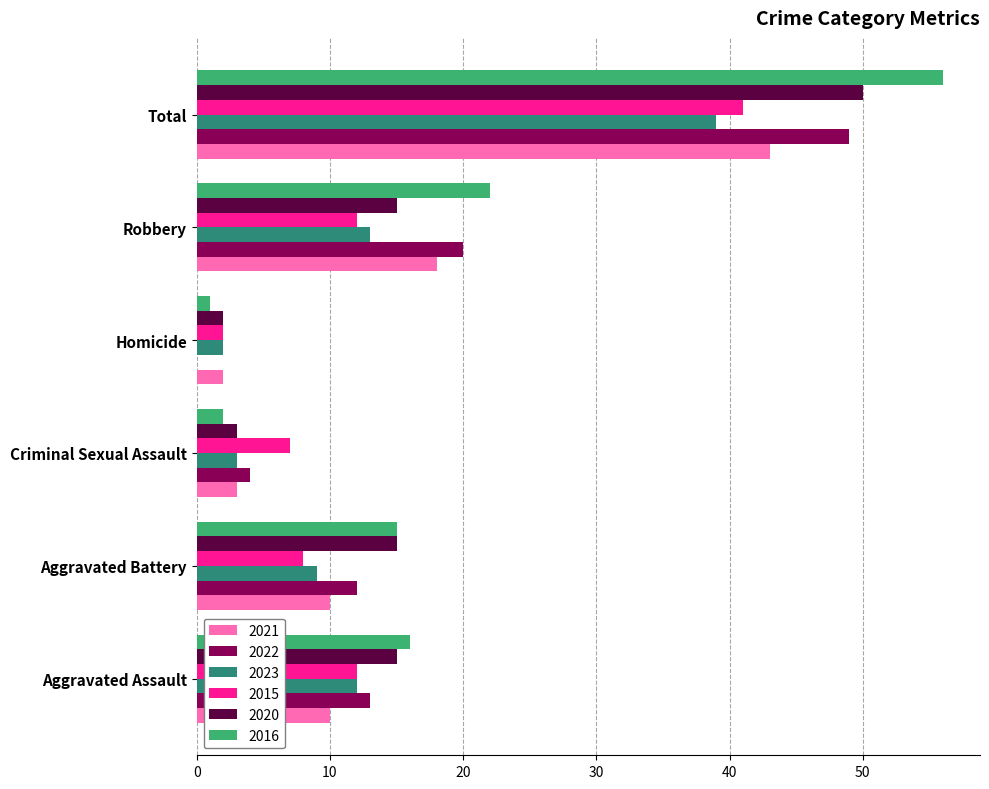

What is the sum of the 2015 values at Total and Robbery?

53